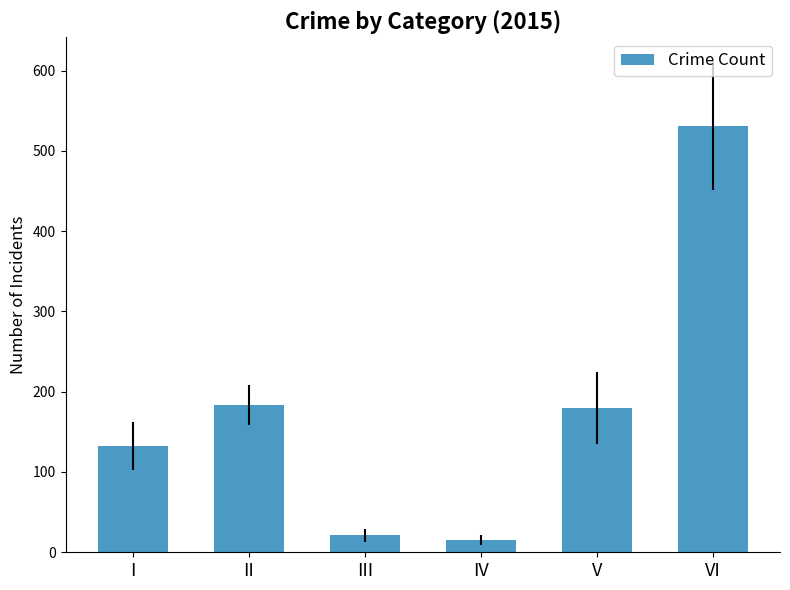

What is the maximum value shown in the chart?

531